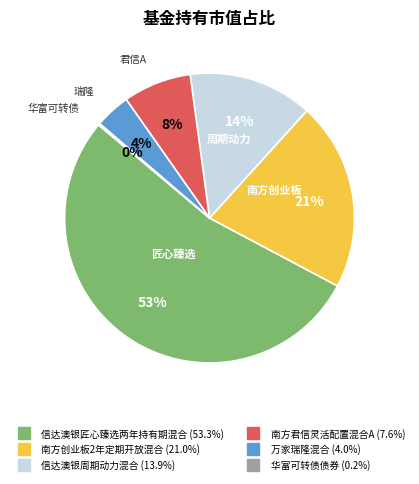

To the nearest percent, what portion does 信达澳银匠心臻选两年持有期混合 represent?

53%